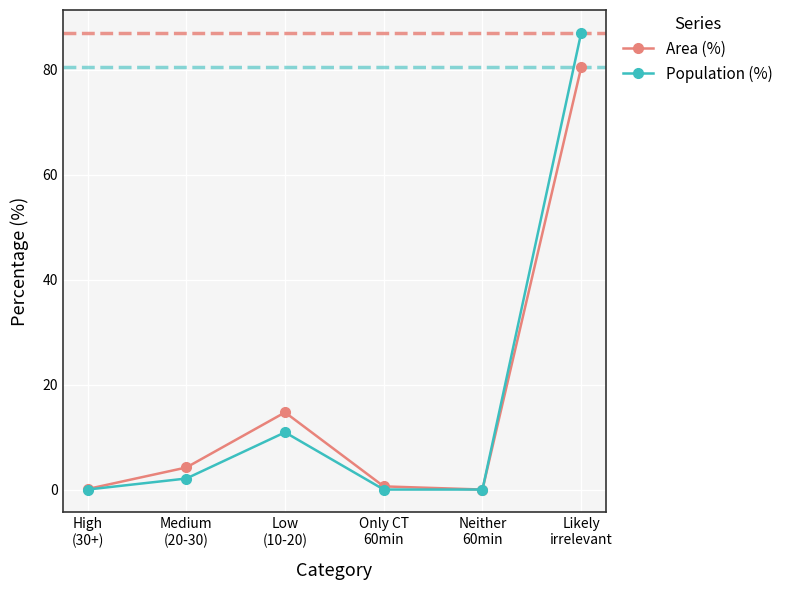

The Population (%) series shows -57.6 at Only CT
60min. True or false?

False